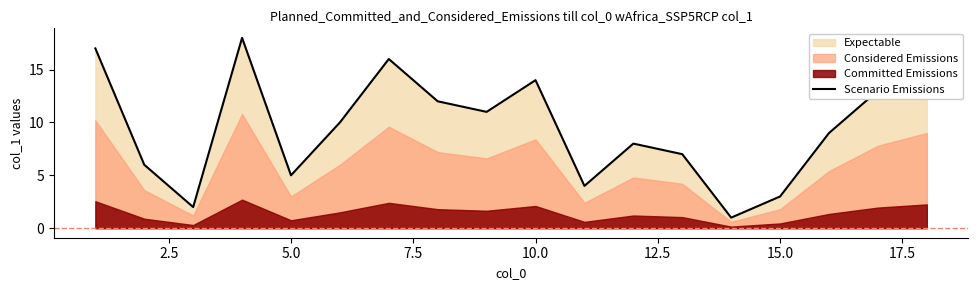

Reading right to left, extract all data points from this chart.

15	13	9	3	1	7	8	4	14	11	12	16	10	5	18	2	6	17